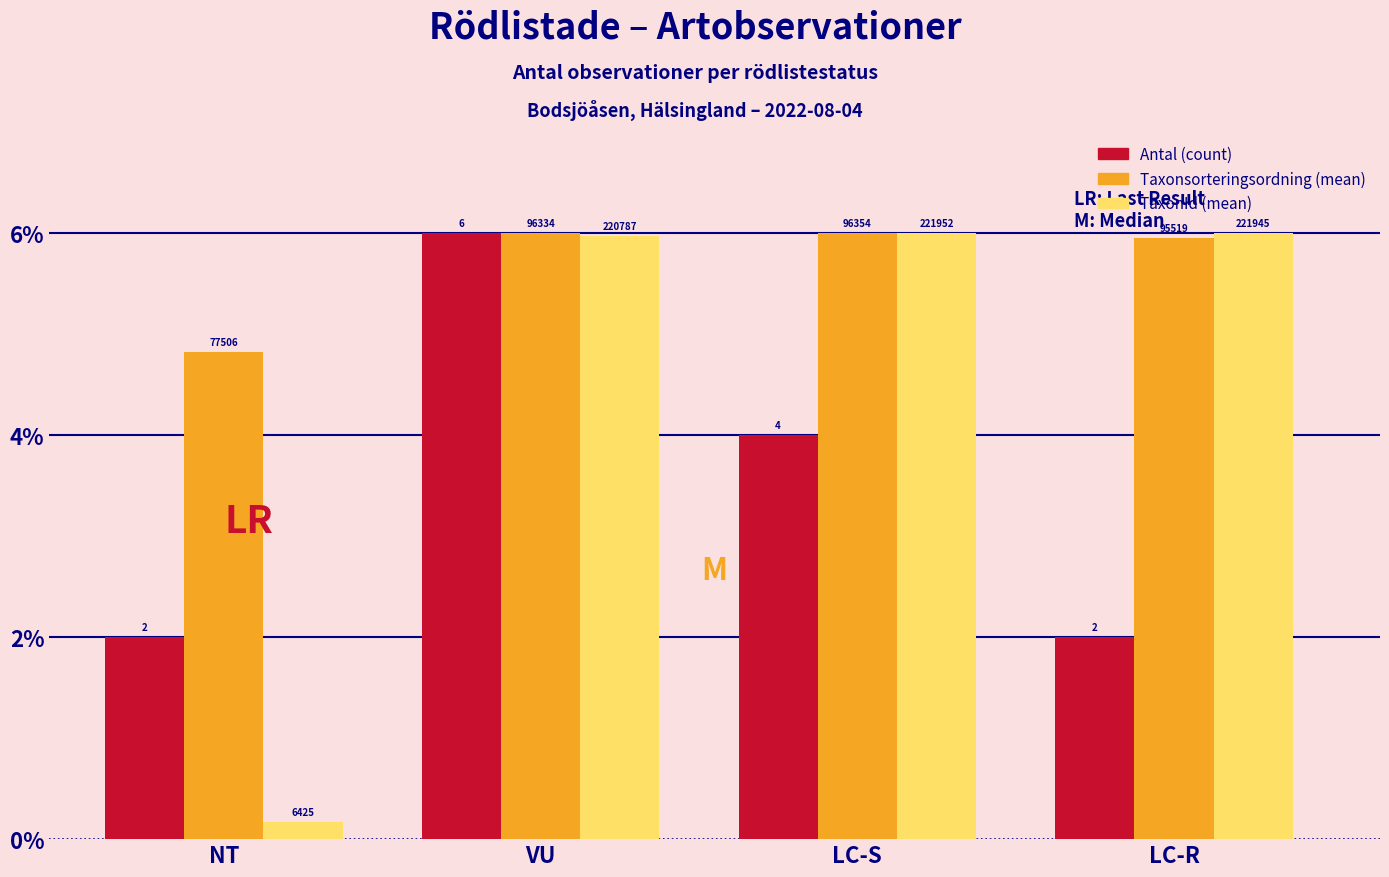

Read the TaxonId (mean) value at LC-S.

6.0